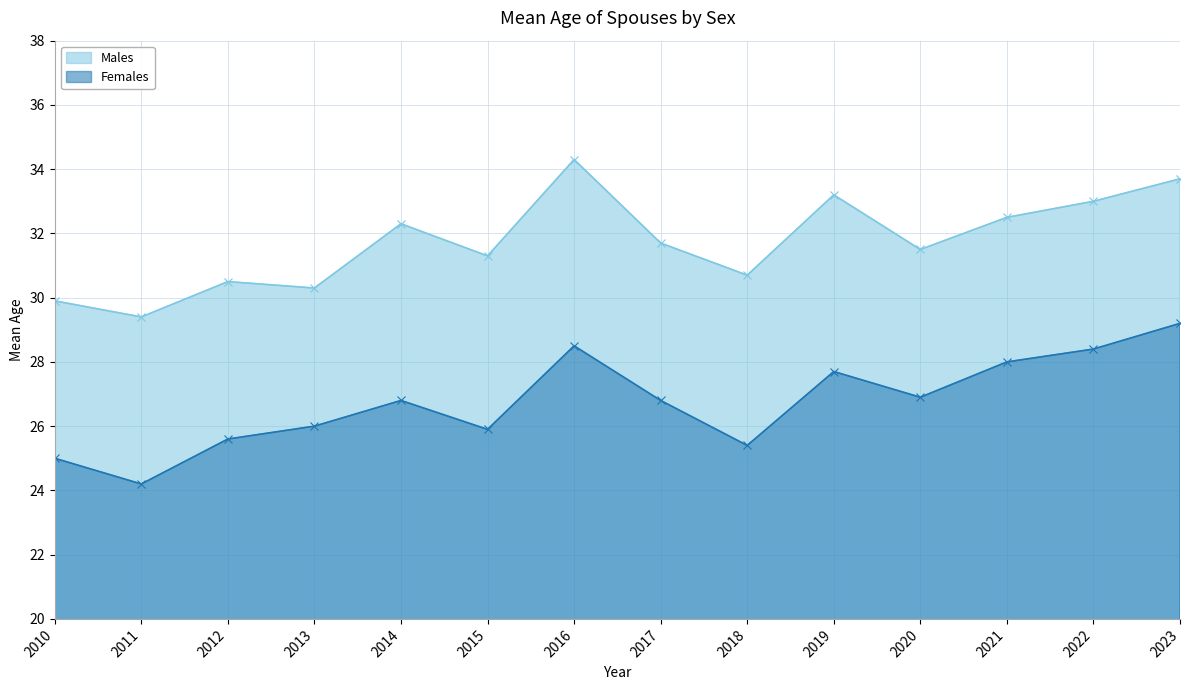

Rank the series by their maximum value, from highest to lowest.

Males, Females